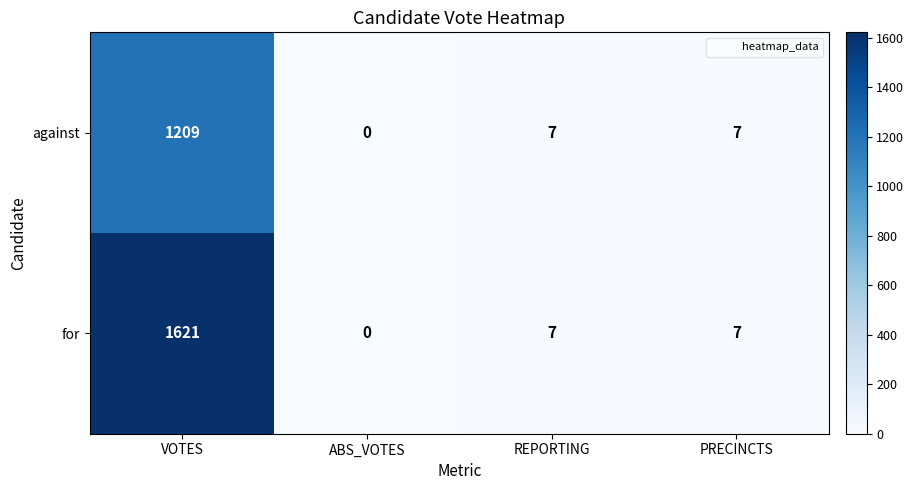

How many values in the against series are below 7?

1